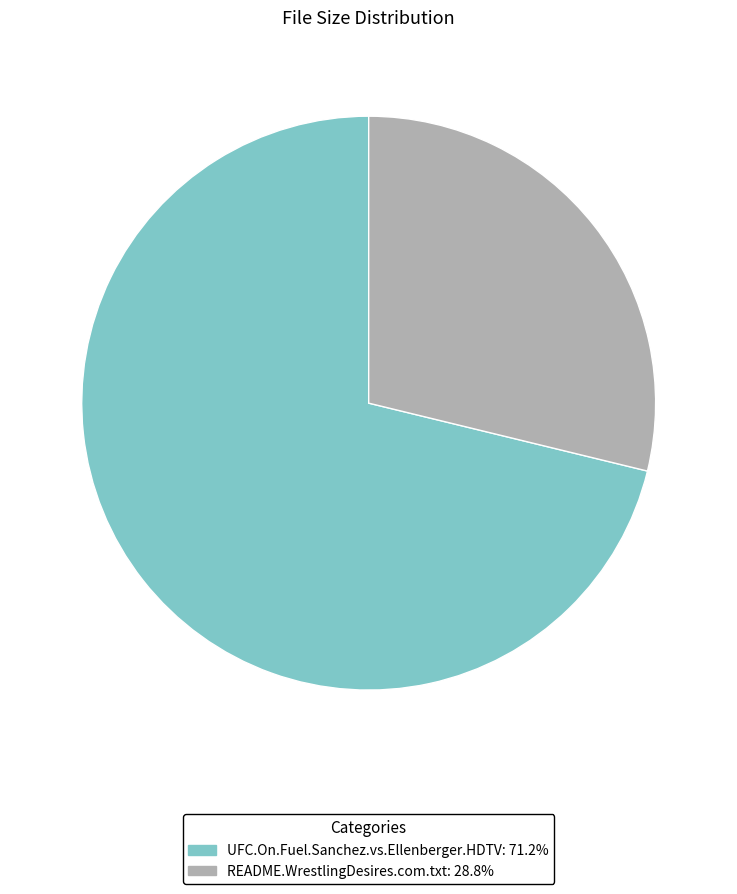

Count the number of slices in the pie.

2